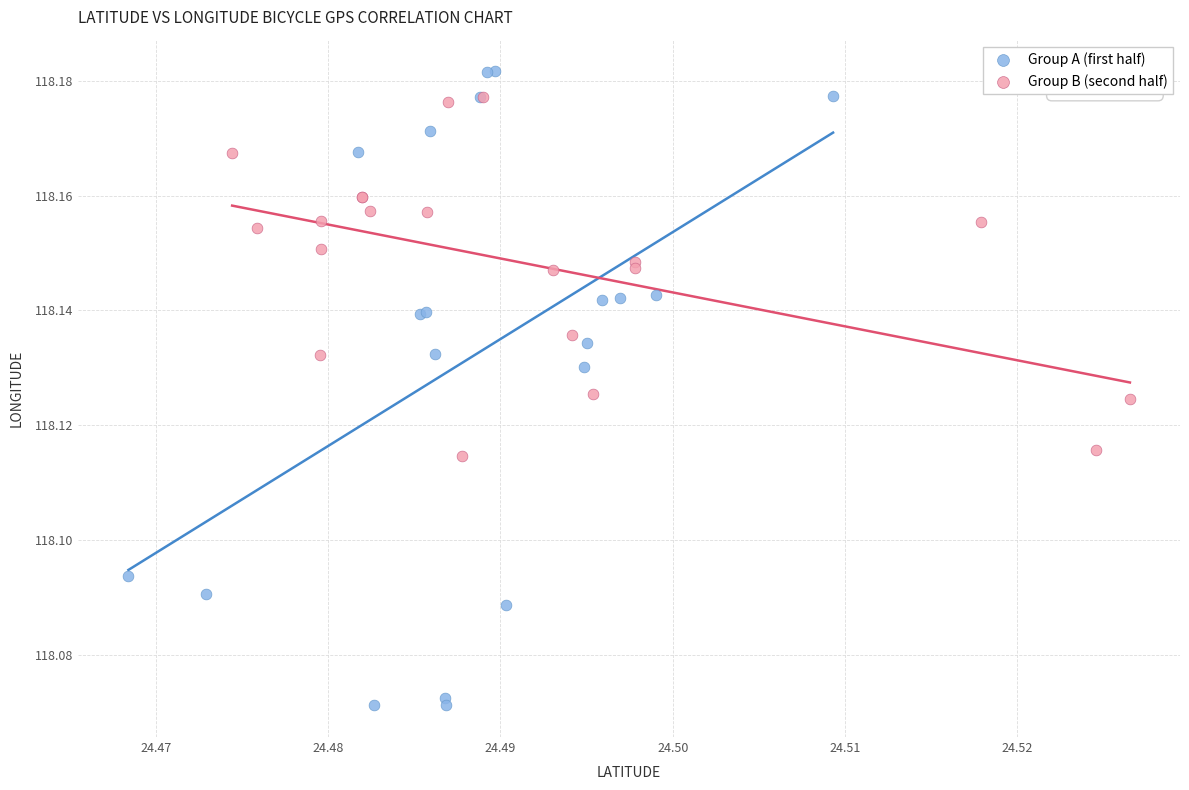

Which series has the widest spread of Y values?

Group A (first half)